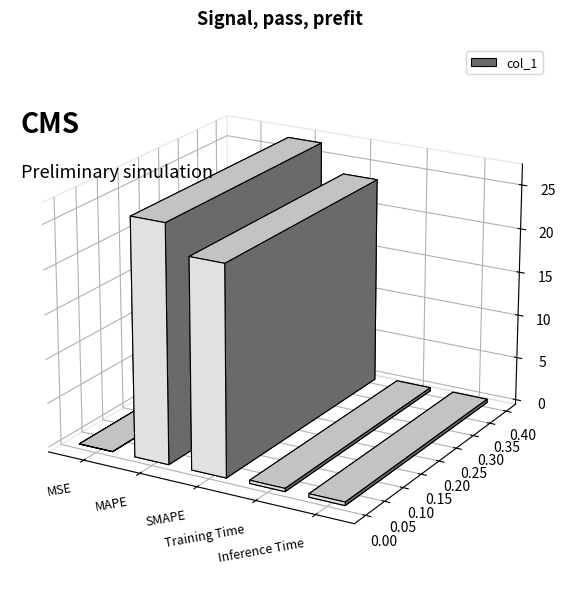

How many distinct data groups are displayed?

1